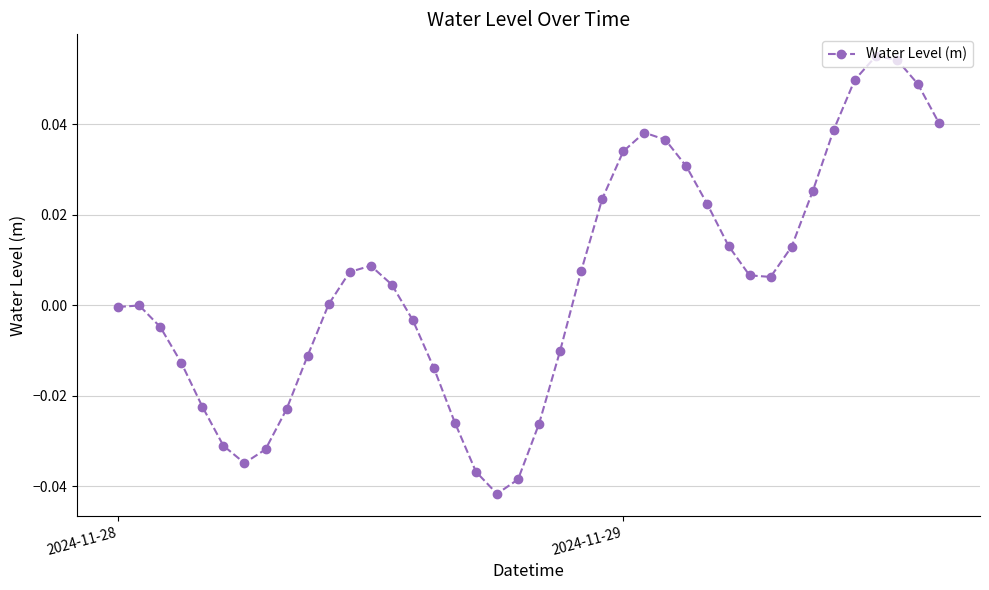

True or false: the data has more than 2 interior local peaks.

True